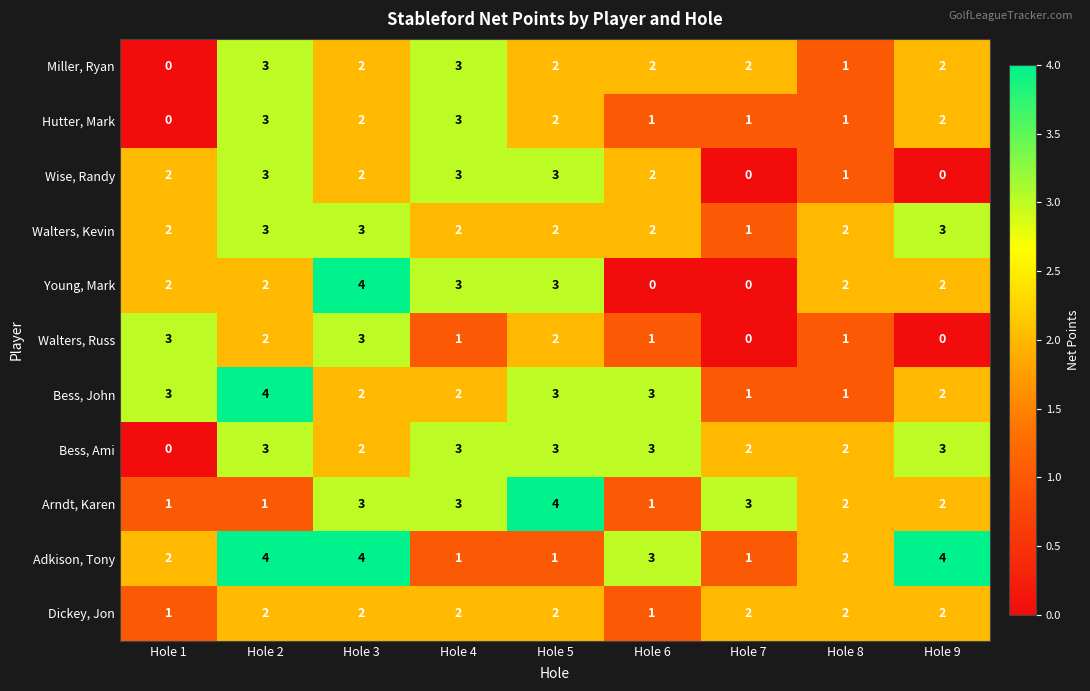

True or false: Wise, Randy has a value of 1 at Hole 8.

True